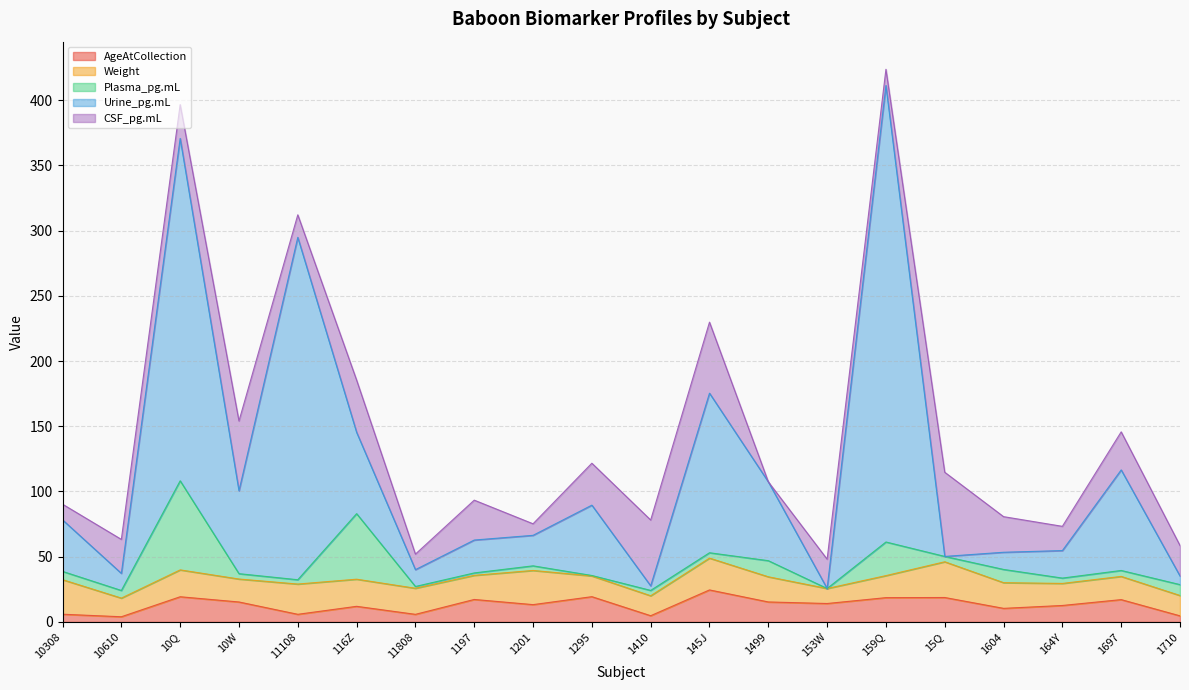

What is the sum of all Plasma_pg.mL values?

222.8